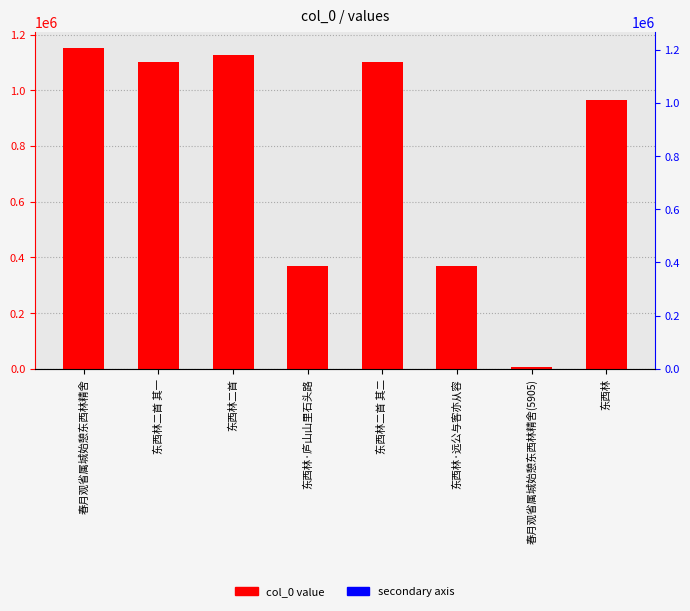

Count the number of values greater than 1101412.

3